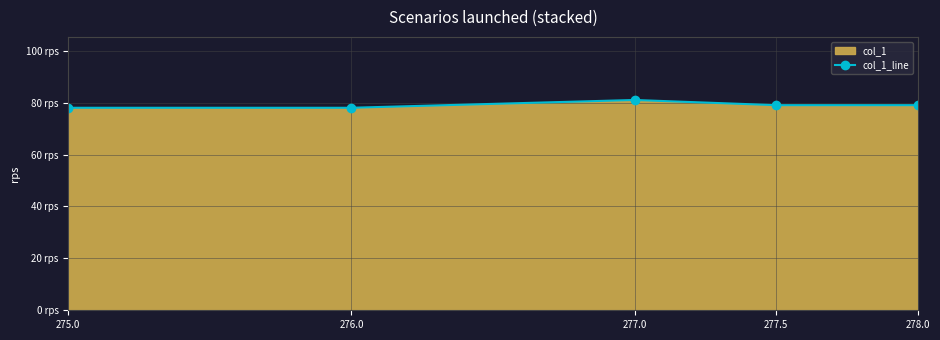

Rank the categories by value from lowest to highest.

275.0, 276.0, 277.5, 278.0, 277.0